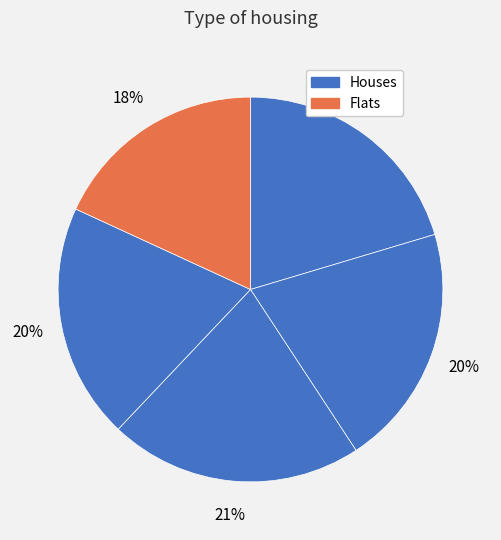

To the nearest percent, what is the average slice percentage?

20%